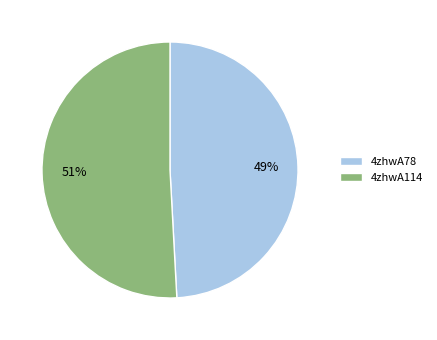

How many slices are in this pie chart?

2